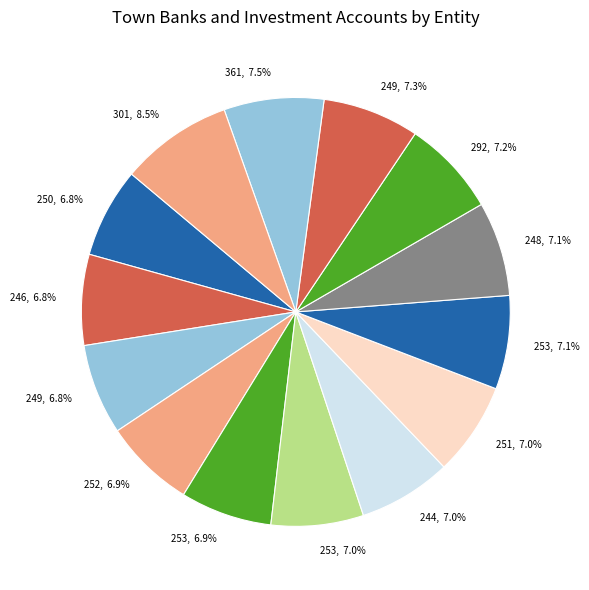

Count the number of slices in the pie.

14